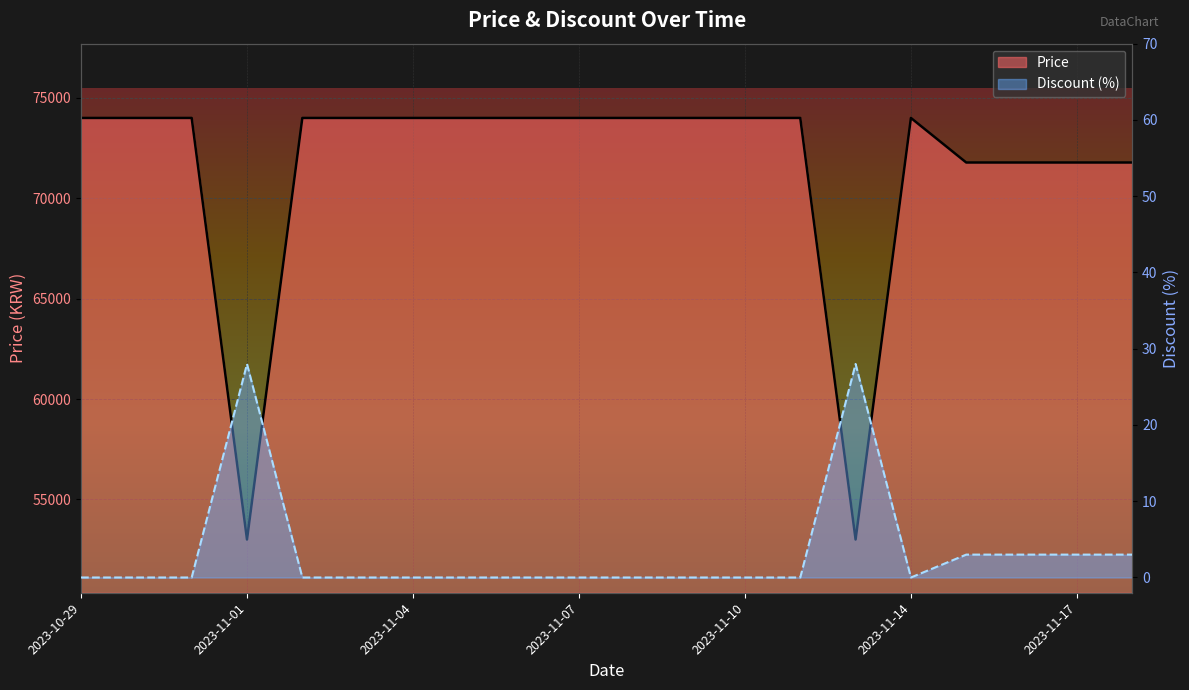

Where is Price (line) nearest to the value 63500?

16